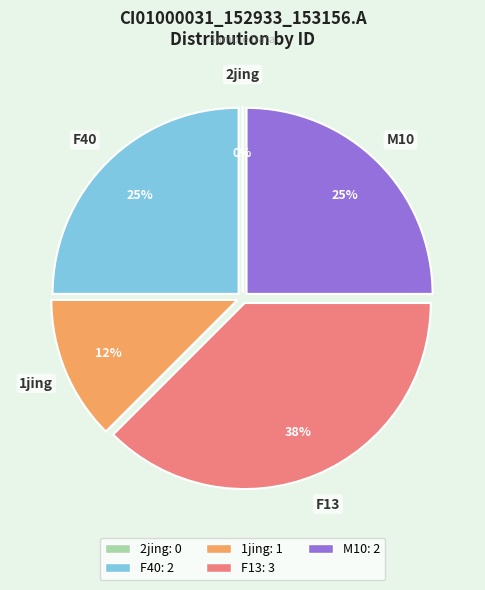

The 2jing slice represents 1% of the pie. True or false?

False